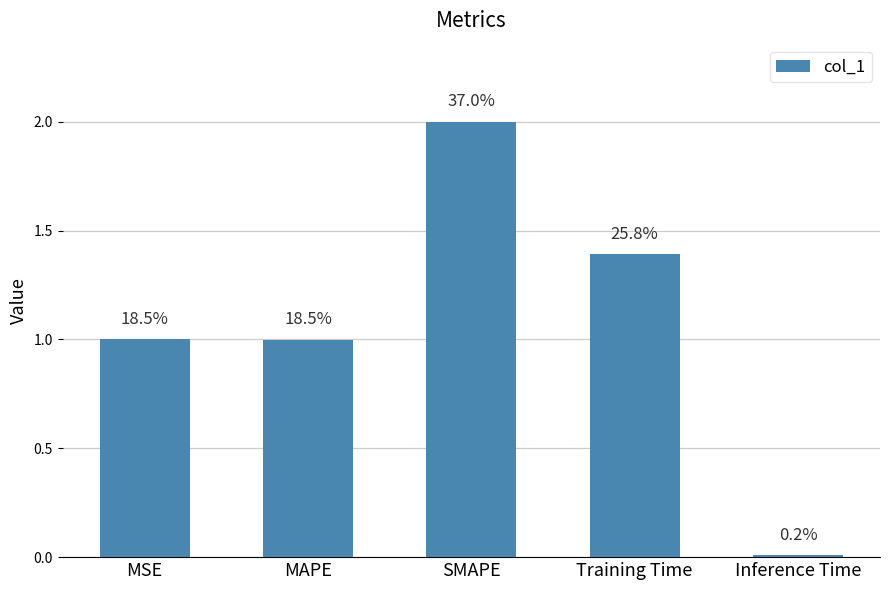

At which label is the value closest to 1?

MSE